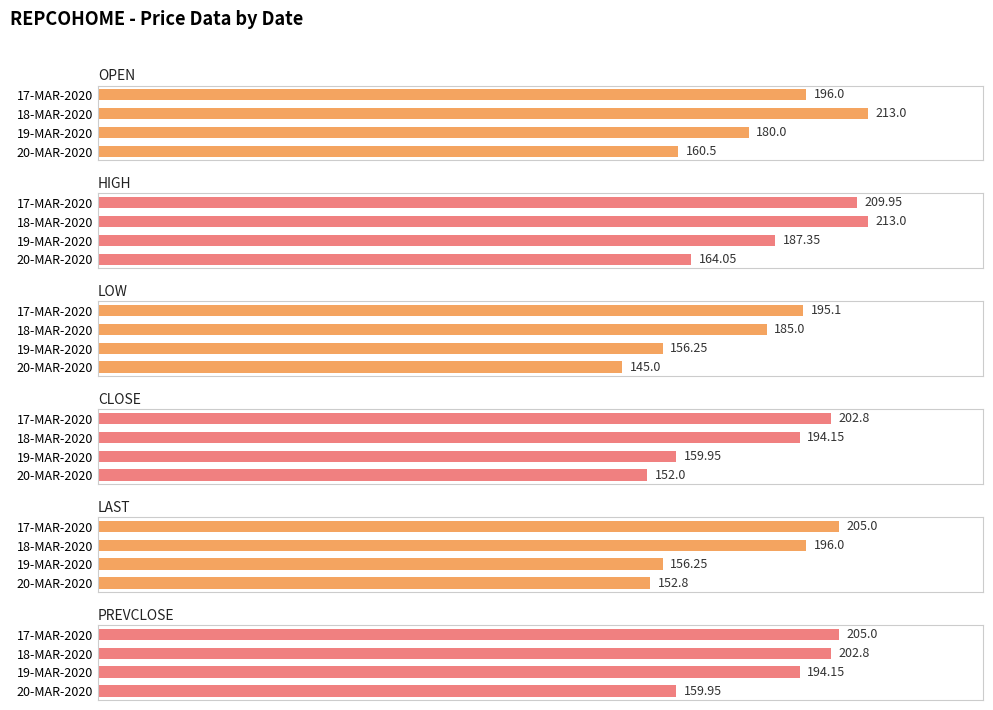

What is the smallest value displayed?

145.0